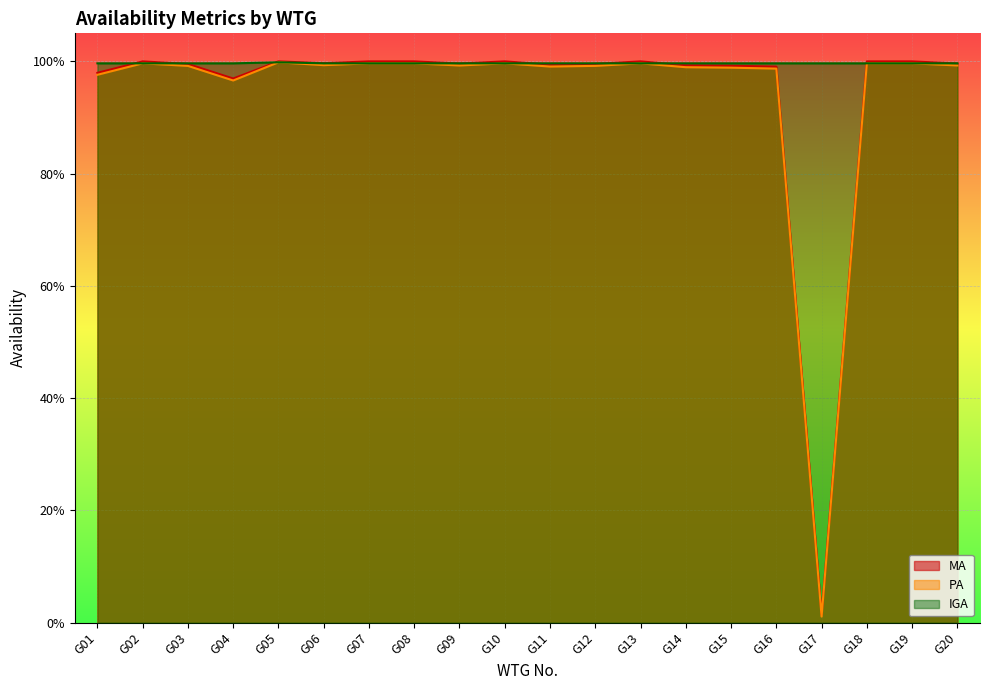

How many lines are shown in the chart?

3